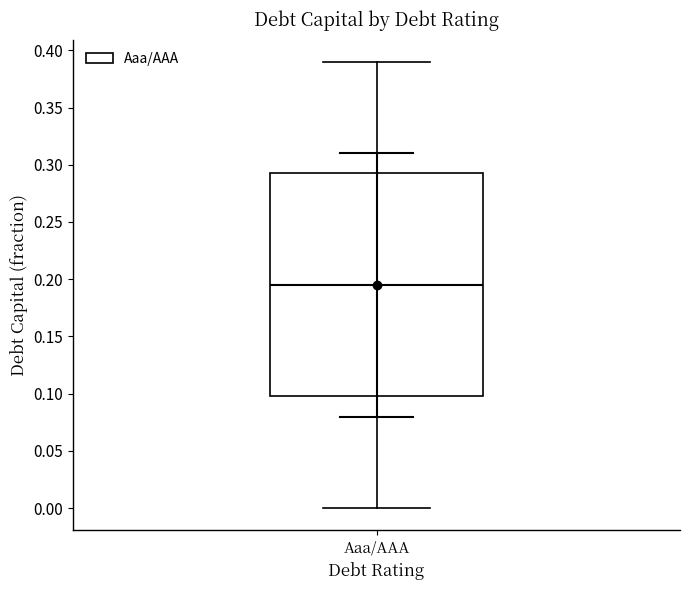

Transcribe this box plot: give where the median line is, the range the box spans, and where the two whiskers end, as read against the y-axis. The values are not printed on the chart, so give them approximately, as read against the axis.

median 0.195, box 0.100 to 0.295, whiskers 0.000 to 0.390